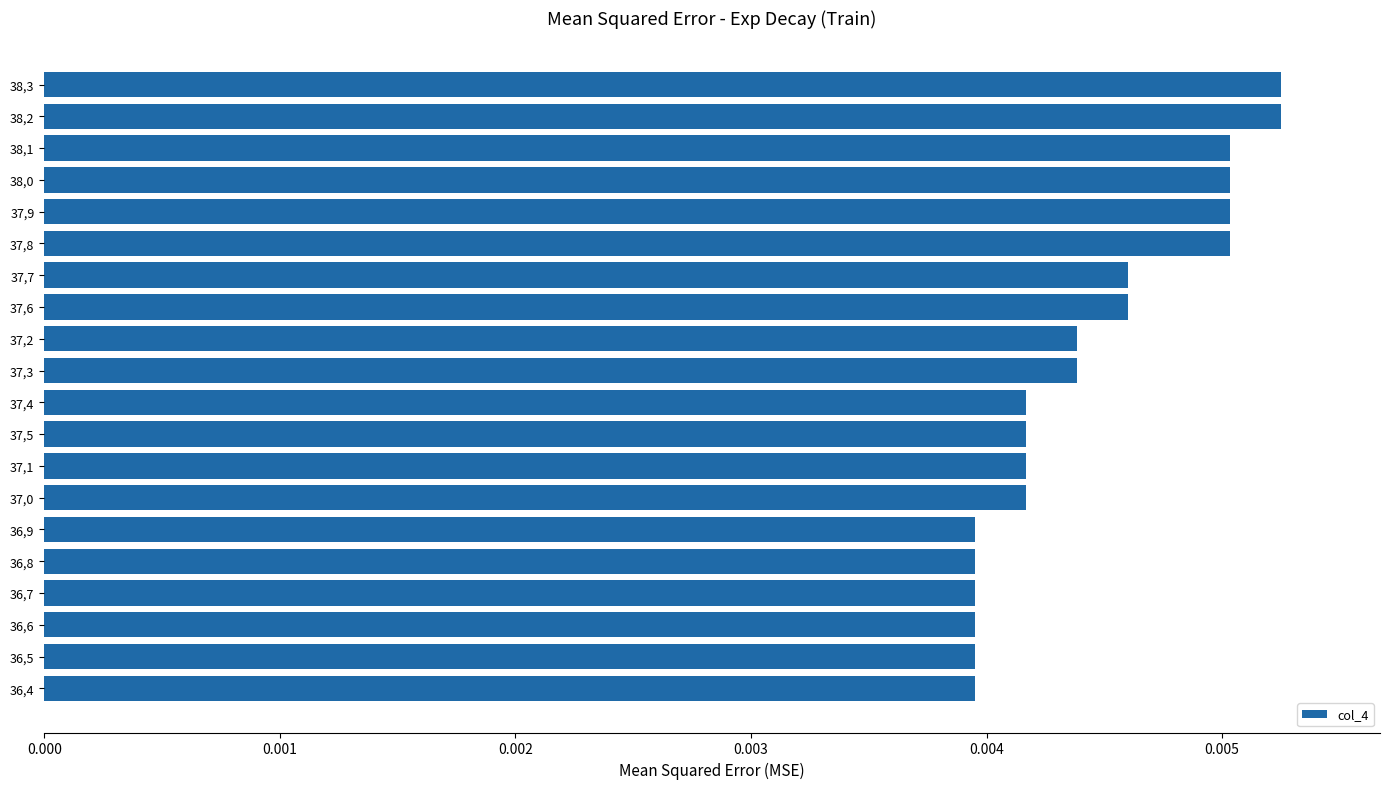

Count the values in the range 0 to 1.

20